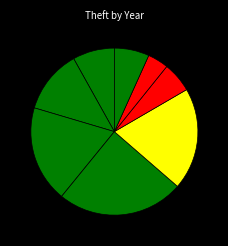

Count the number of slices in the pie.

8